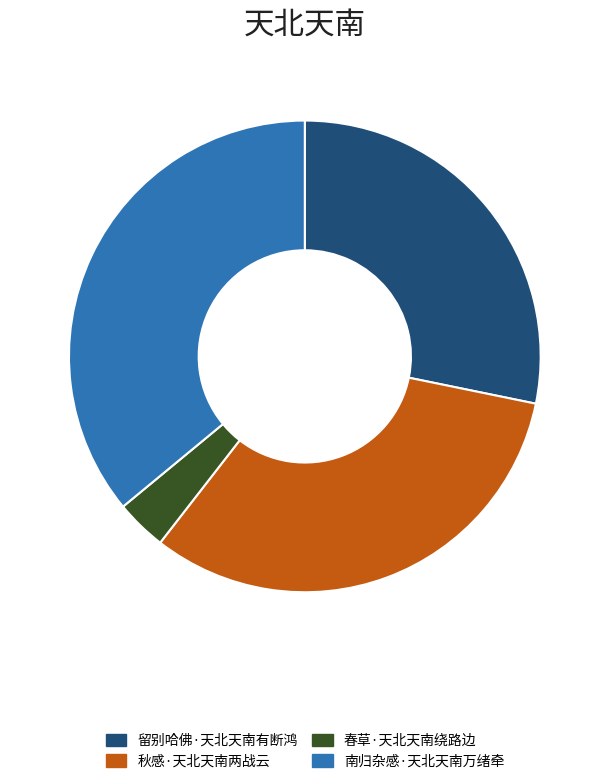

Combined, do 南归杂感·天北天南万绪牵 and 春草·天北天南绕路边 account for over 50%?

No